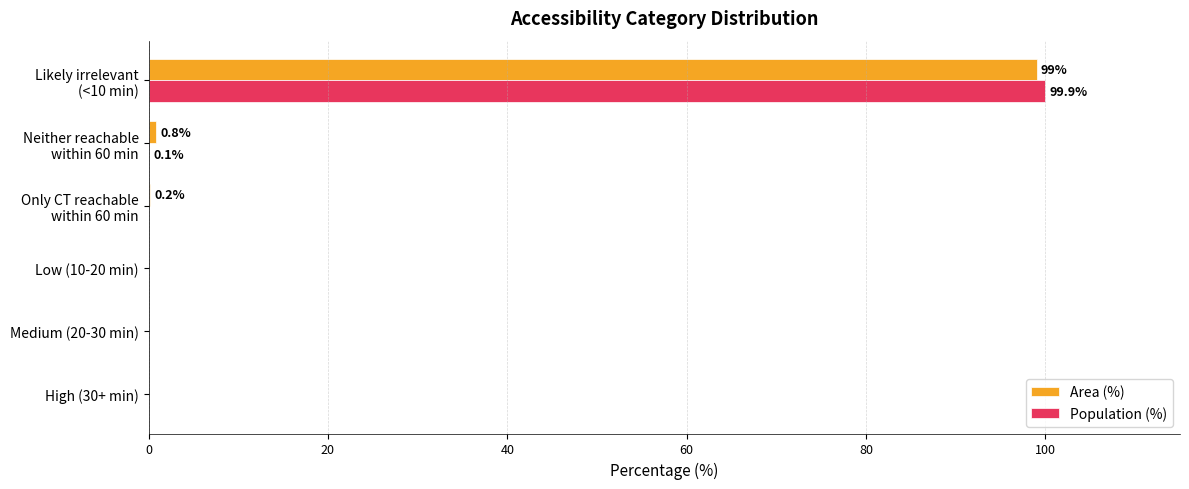

What is the sum of all Area (%) values?

100.0